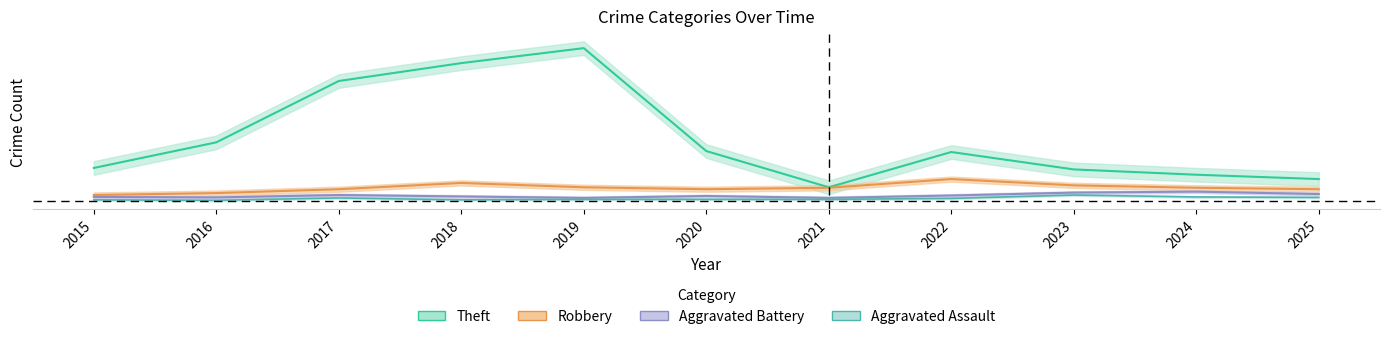

True or false: Robbery and Theft intersect in this chart.

False